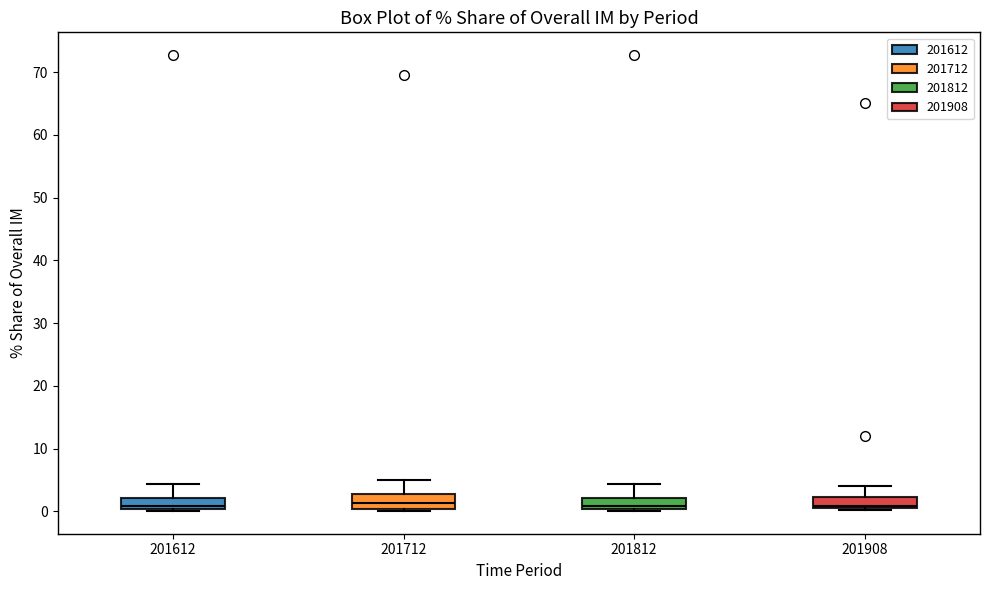

Reading left to right, read every box against the y-axis: the position of its median line, the range the box covers, and the ends of its whiskers. The values are not printed on the chart, so give them approximately, as read against the axis.

201612: median 1, box 0 to 2, whiskers 0 to 4
201712: median 1, box 0 to 3, whiskers 0 (just below the box's lower edge) to 5
201812: median 1, box 0 to 2, whiskers 0 to 4
201908: median 1, box 0 to 2, whiskers 0 to 4